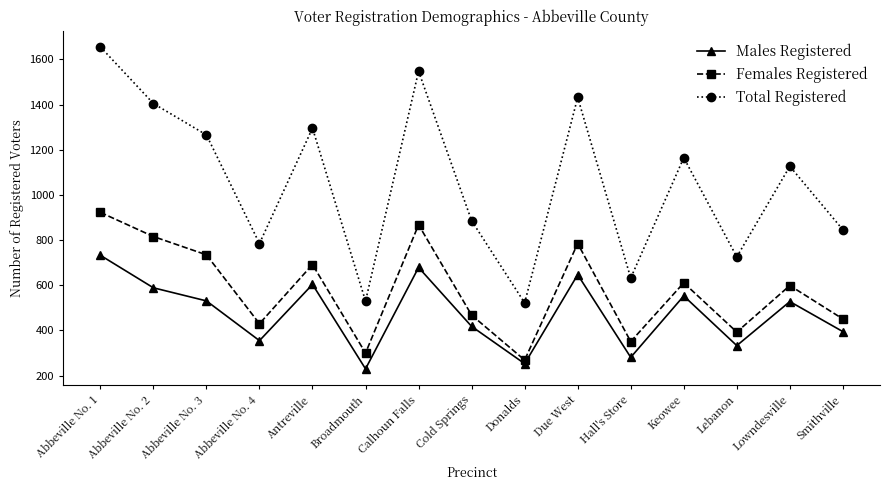

The value of Males Registered at Keowee is 553. True or false?

True